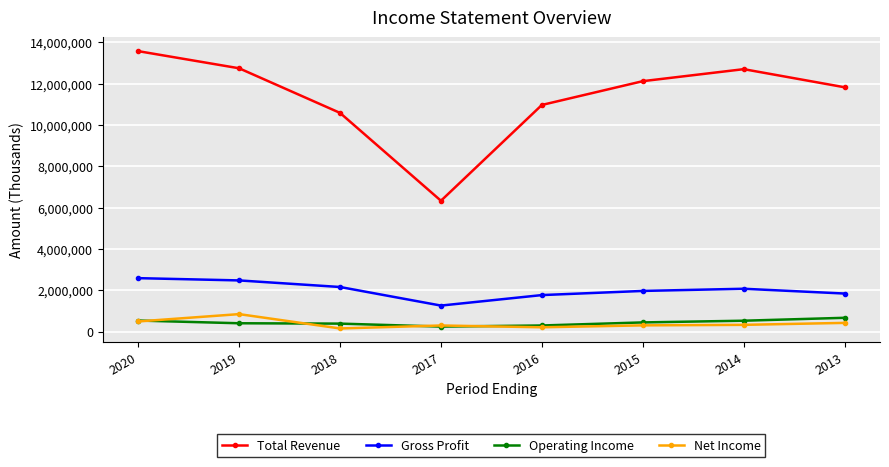

True or false: Total Revenue has a value of 4134560 at 2018.

False